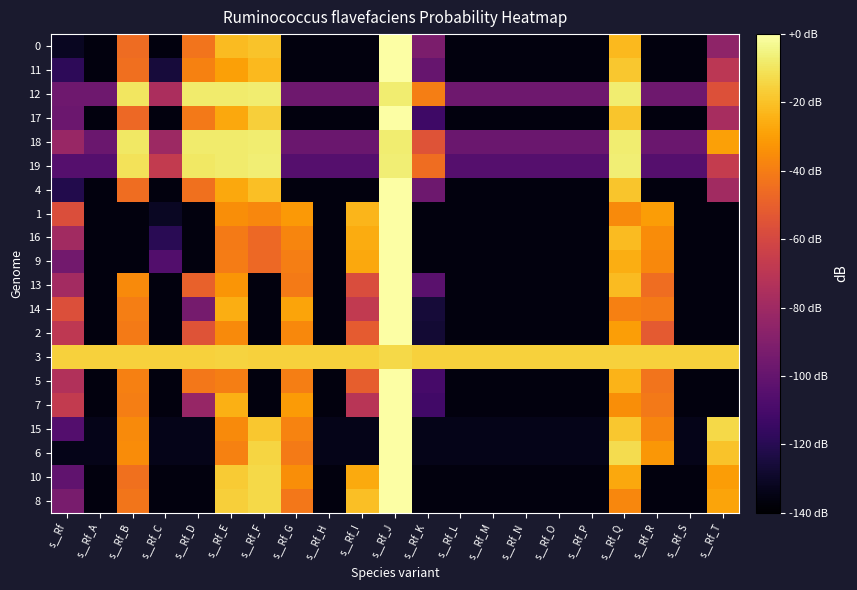

What is the minimum value shown in the chart?

-136.5